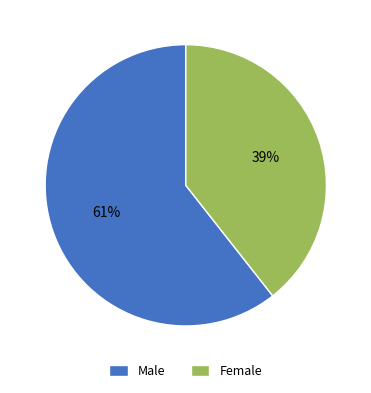

To the nearest percent, what is the average slice percentage?

50%